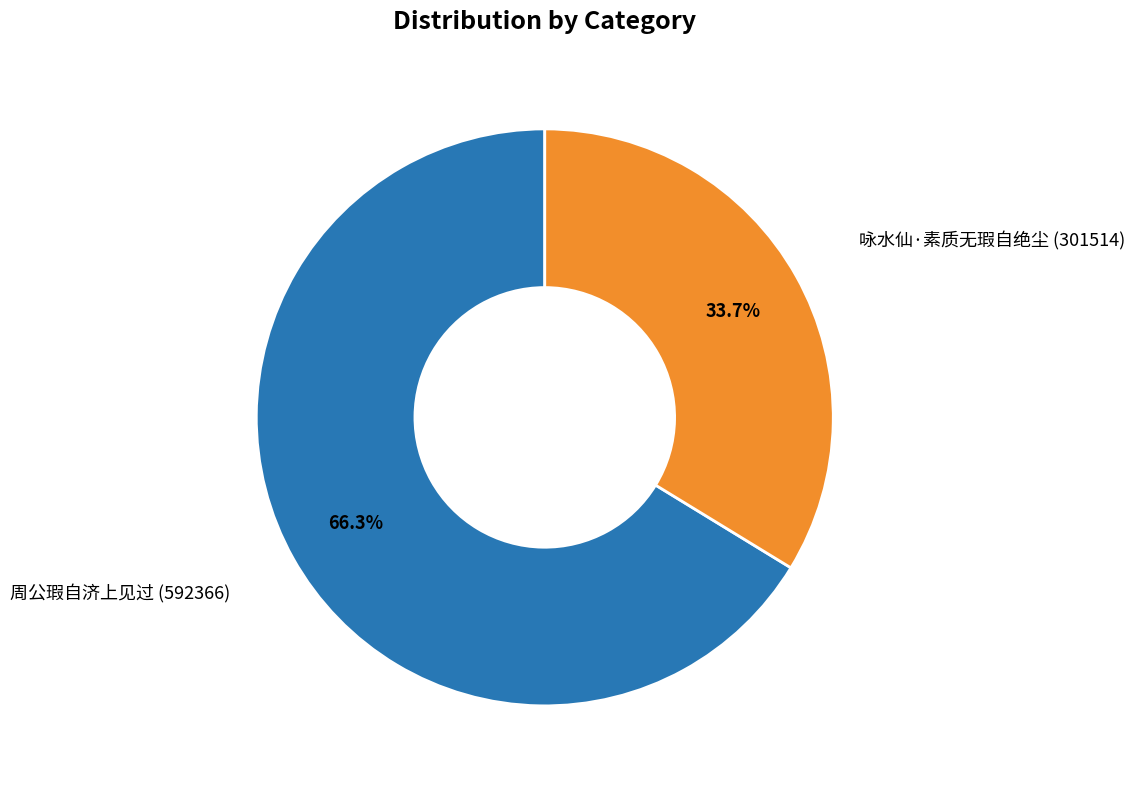

Is there a majority slice in this chart?

Yes